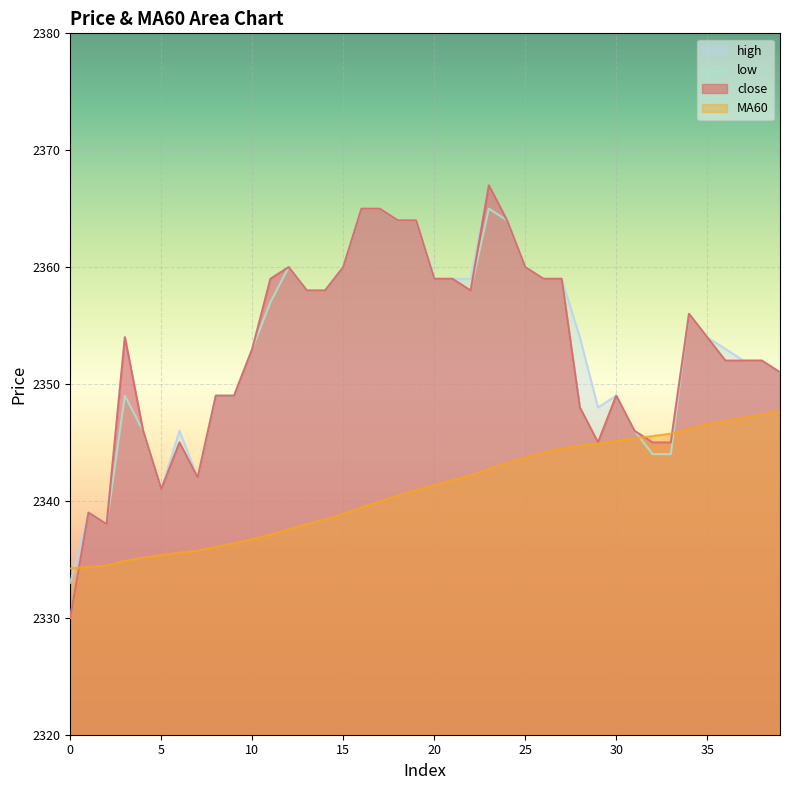

At which category does high reach its first local valley?

2